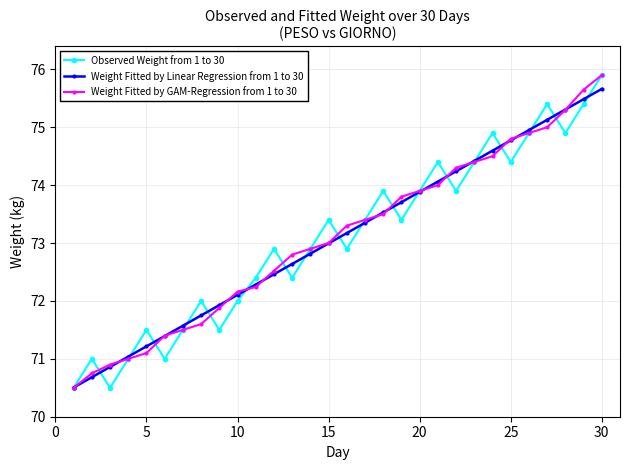

How many interior local valleys does the Observed Weight from 1 to 30 series have?

9